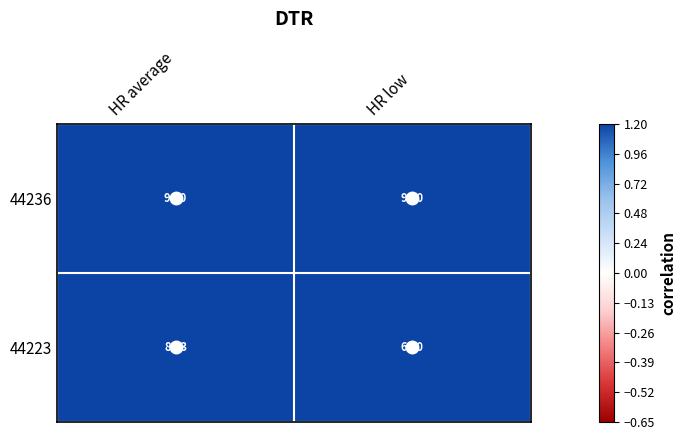

True or false: 44236 has a value of 29.9 at HR low.

False